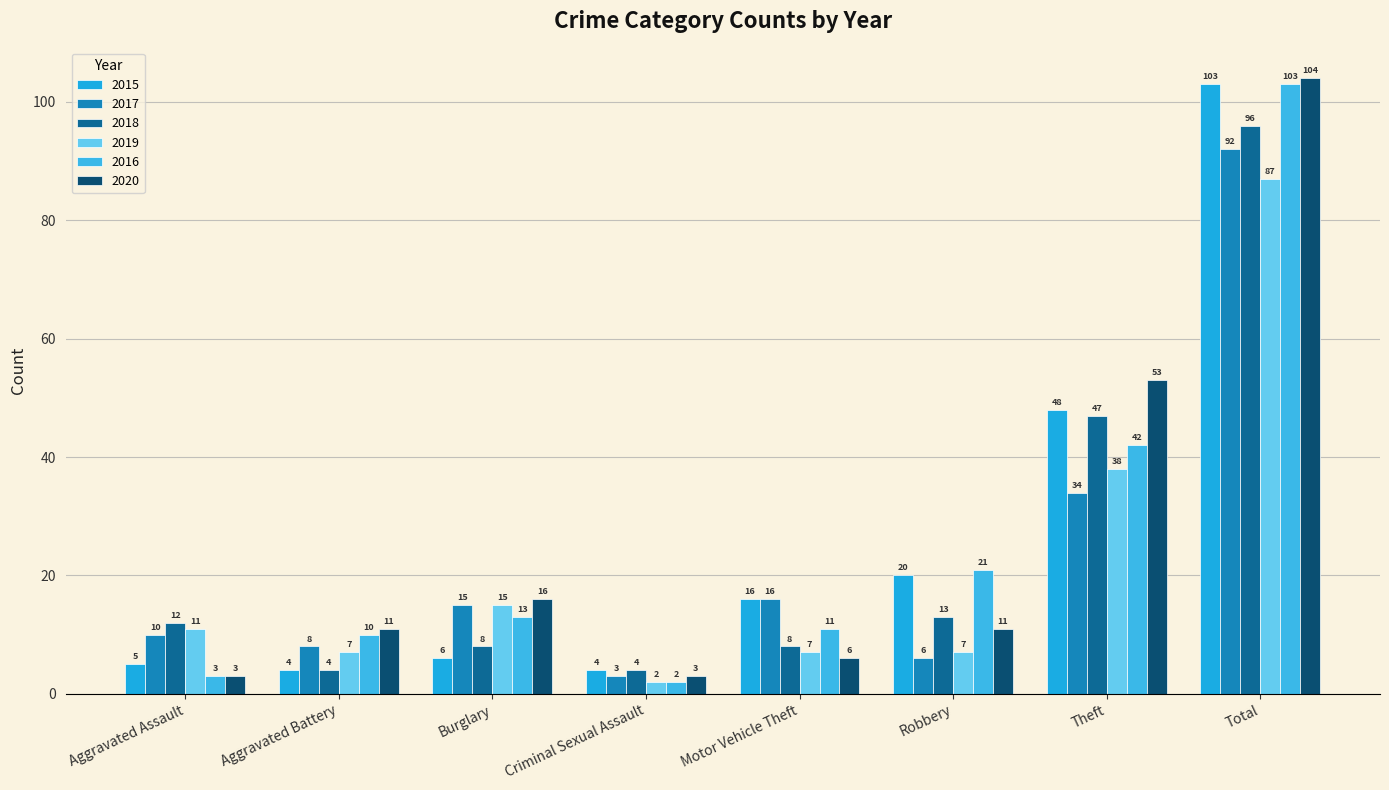

What is the difference between the maximum and minimum values in the 2018 series?

92